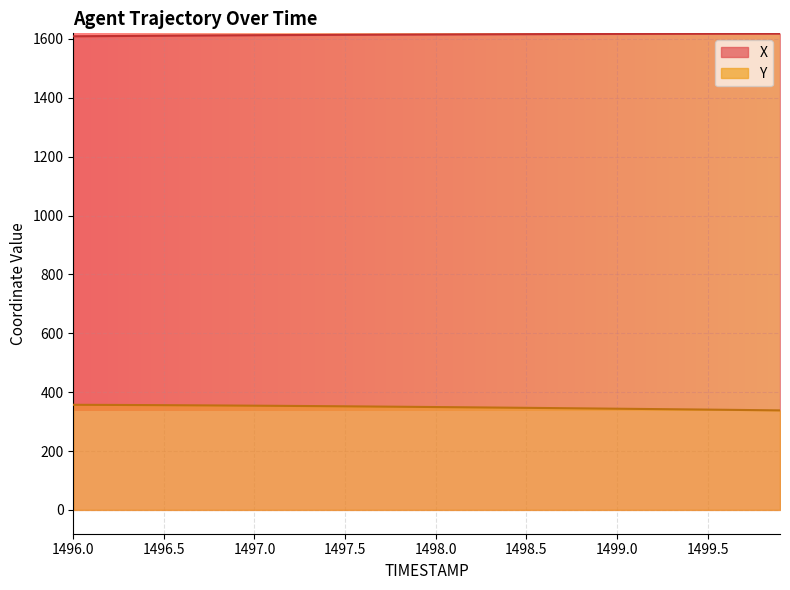

At which category is the sum across all series the highest?

1496.7